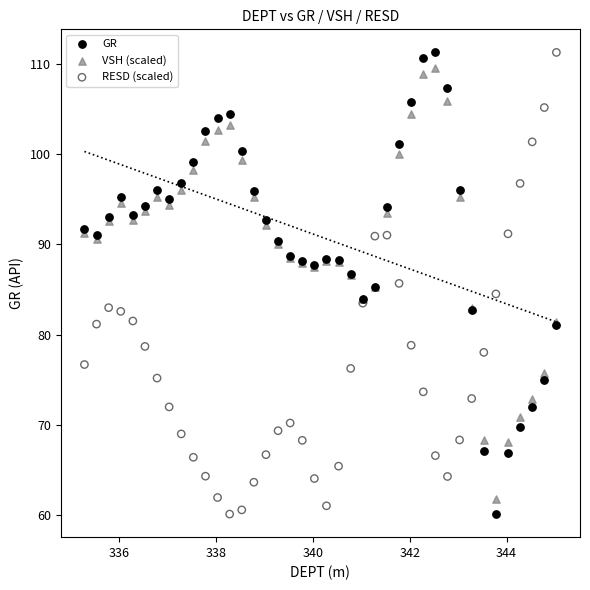

What is the X range (max minus min) for the scatter plot?

9.8